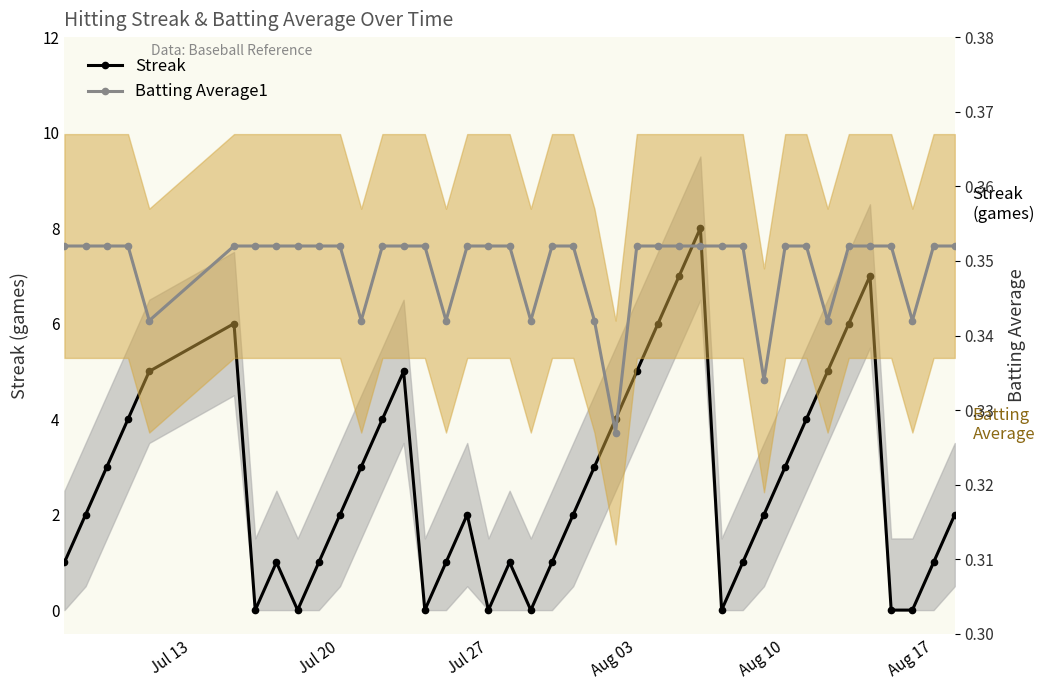

Does the chart have visible grid lines?

No